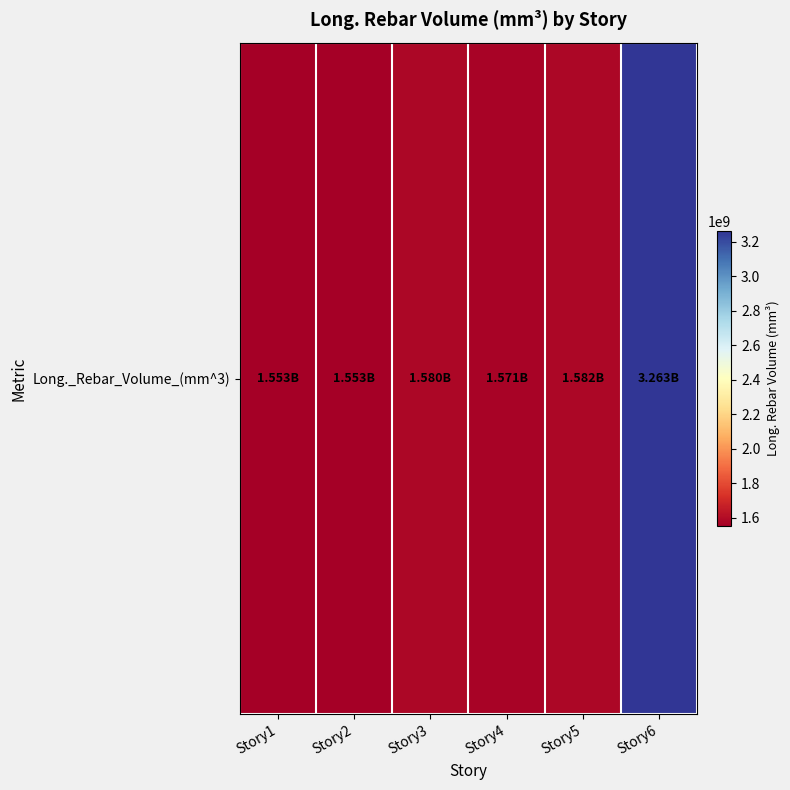

Read the value at Story5.

1582392680.8